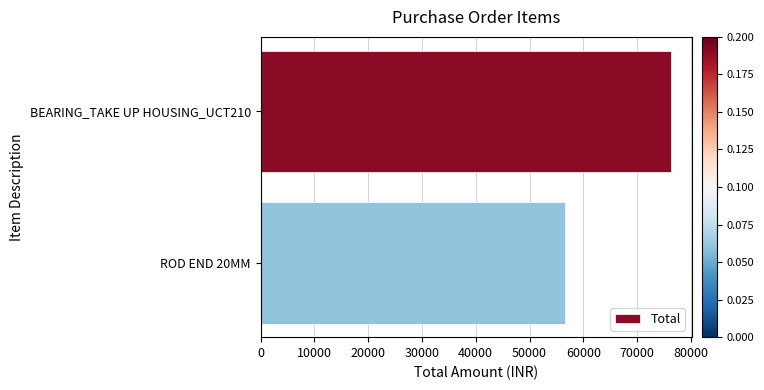

Rank the categories by value from lowest to highest.

ROD END 20MM, BEARING_TAKE UP HOUSING_UCT210